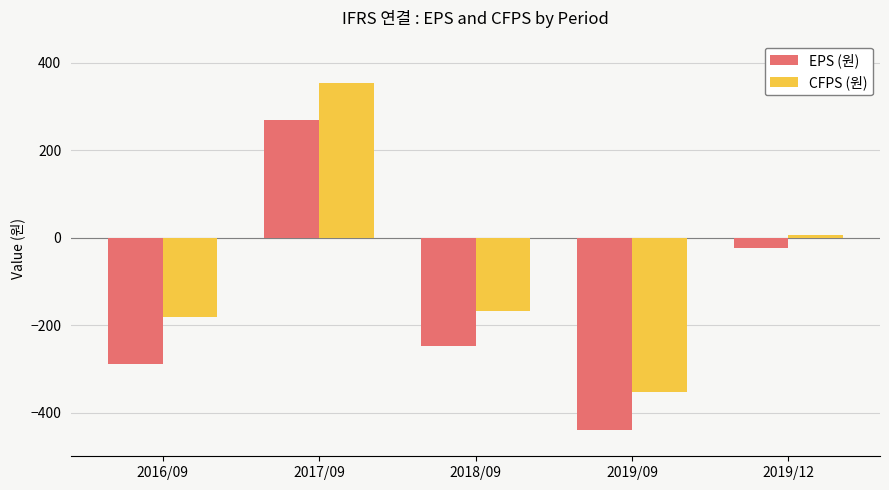

True or false: EPS (원) has a value of -409 at 2018/09.

False